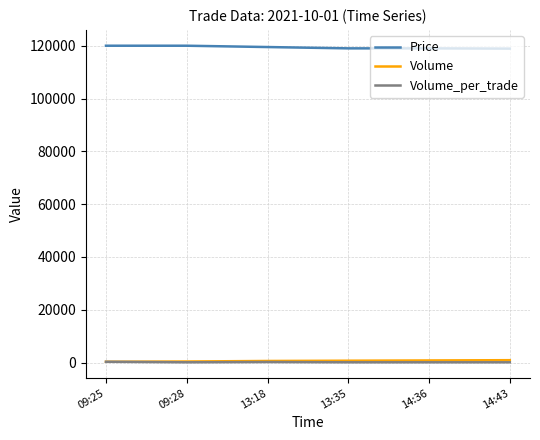

What is the greatest value displayed?

120000